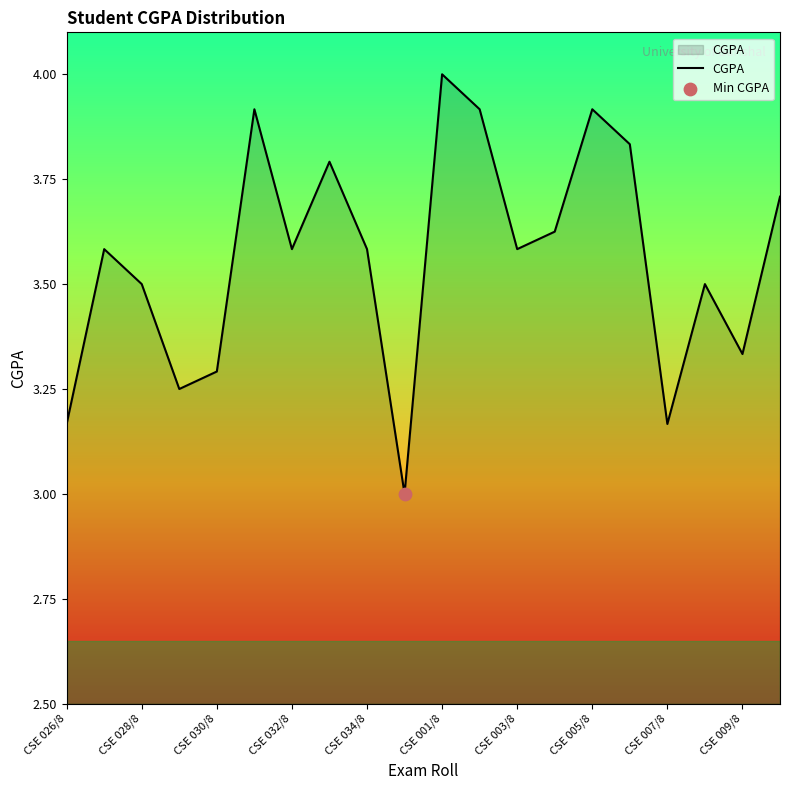

What is the smallest value displayed?

3.0